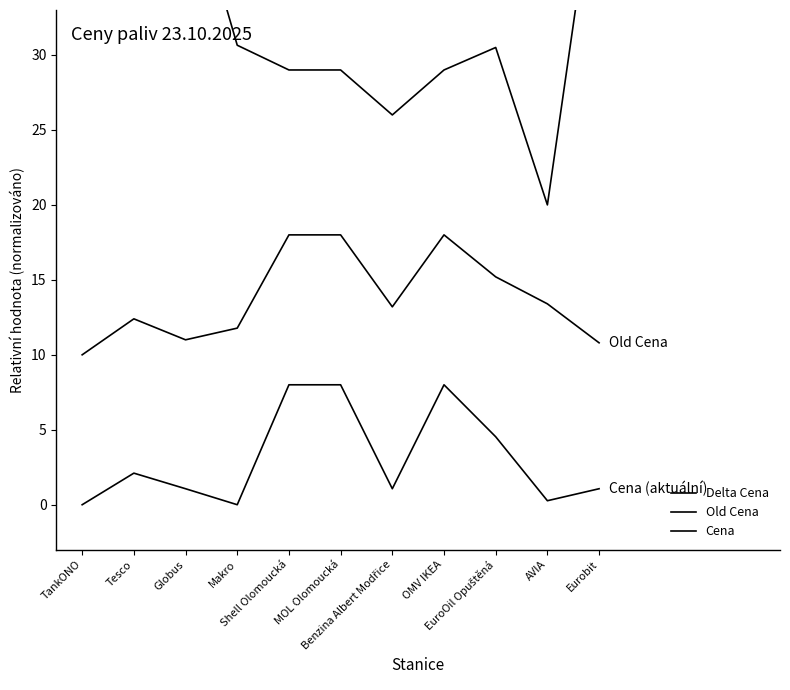

Rank the categories by Cena value from highest to lowest.

Shell Olomoucká, MOL Olomoucká, OMV IKEA, EuroOil Opuštěná, Tesco, Globus, Benzina Albert Modřice, Eurobit, AVIA, TankONO, Makro